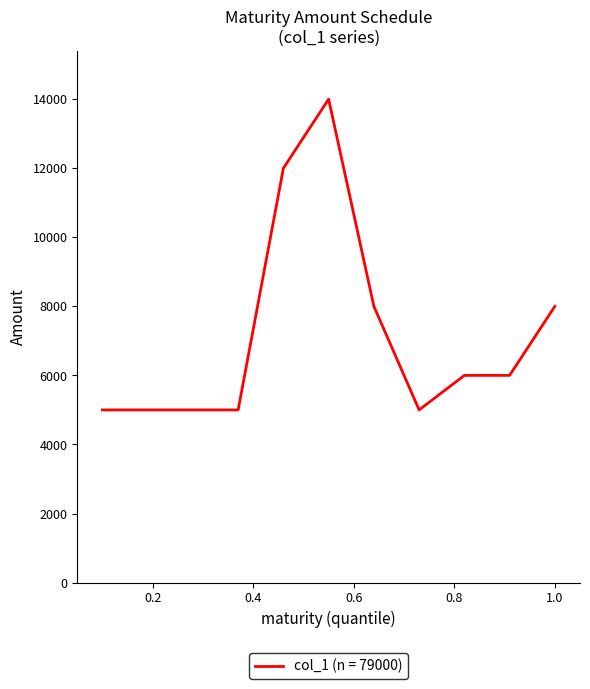

Reading left to right, what are all the values shown in this chart?

5000	5000	5000	5000	12000	14000	8000	5000	6000	6000	8000